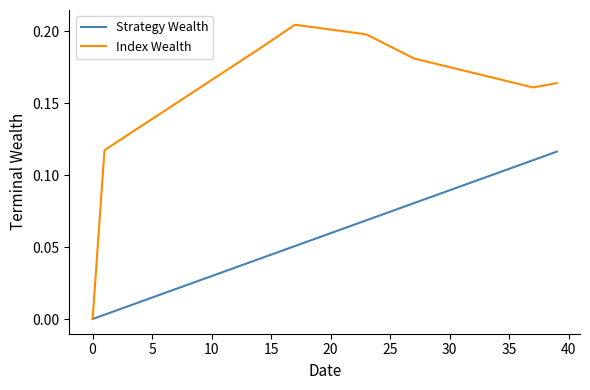

Which series has the largest total across all categories?

Index Wealth